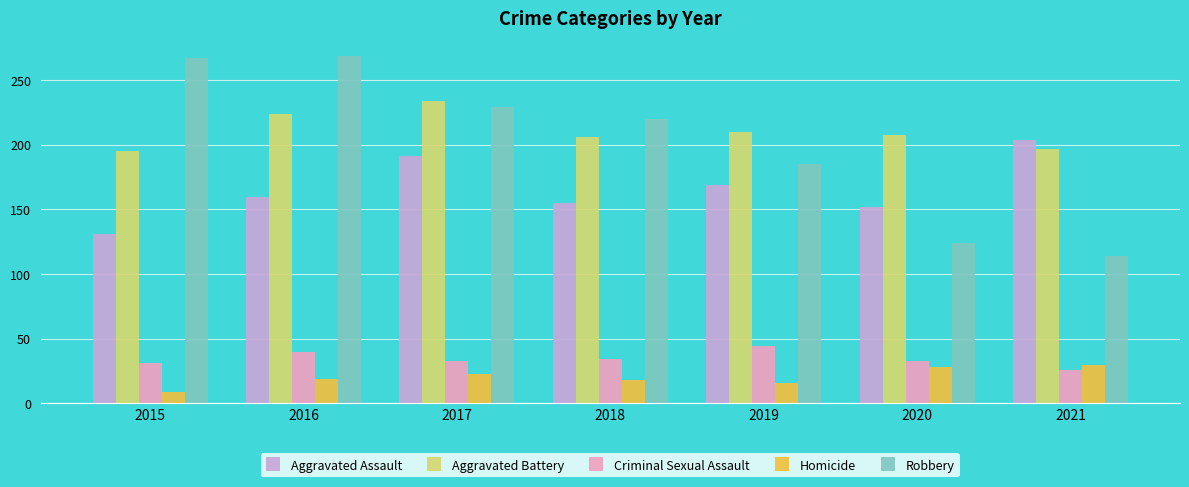

How many groups of bars are there?

7